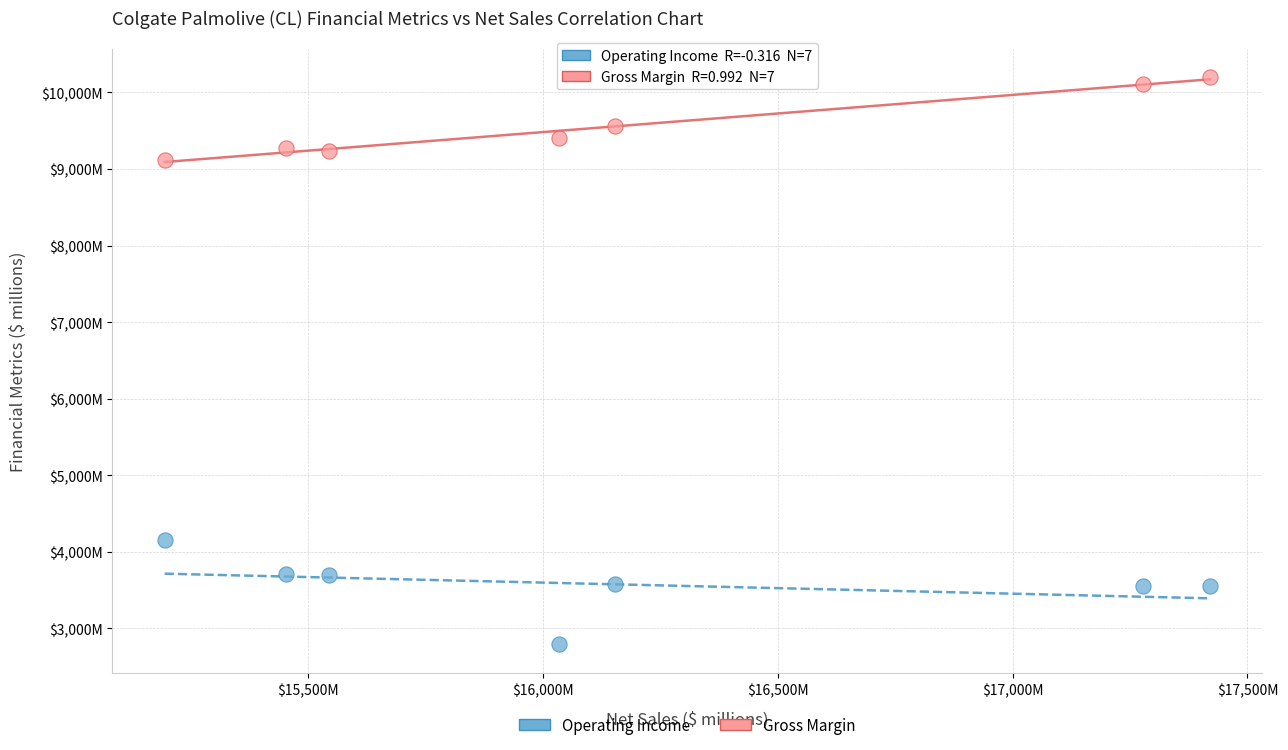

What are all the series names shown in the legend?

Operating Income, Gross Margin